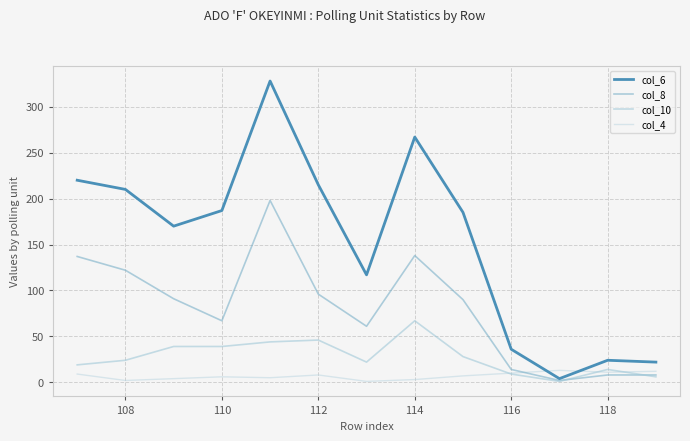

How many lines are shown in the chart?

4